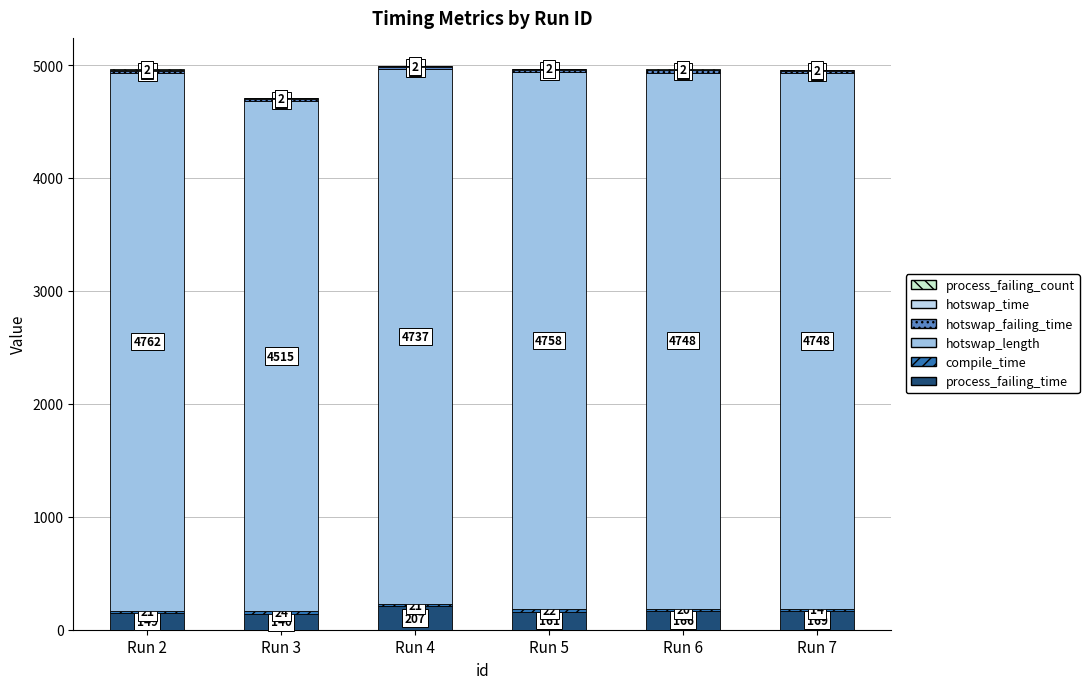

Is it true that hotswap_failing_time equals 7 at Run 4?

False